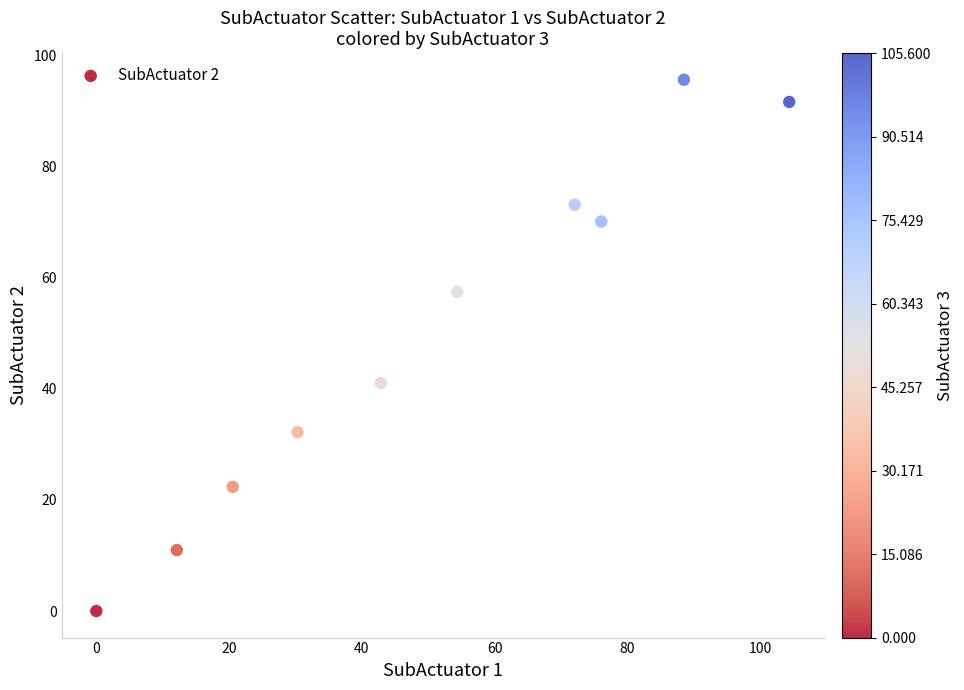

What is the average X value?

50.1